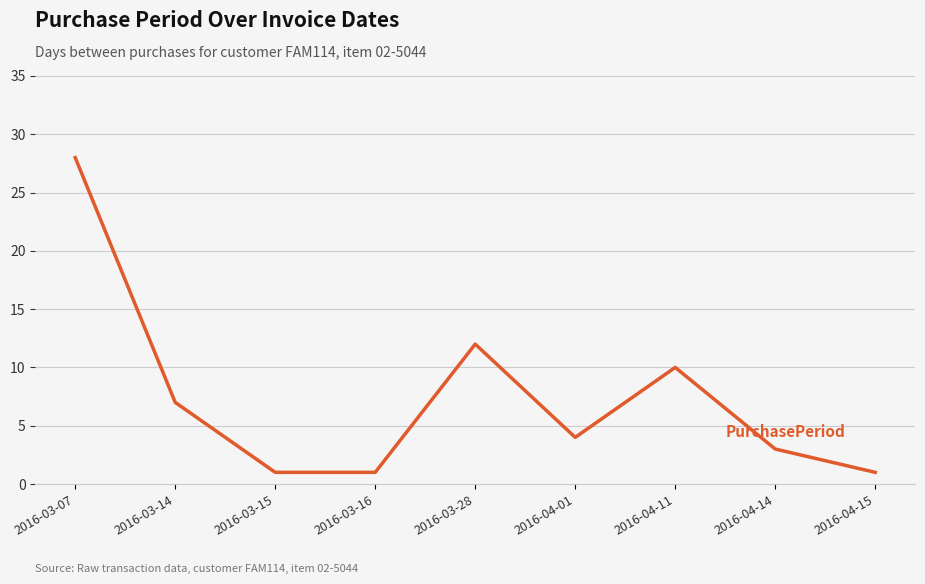

What position from the left is 2016-04-11?

7